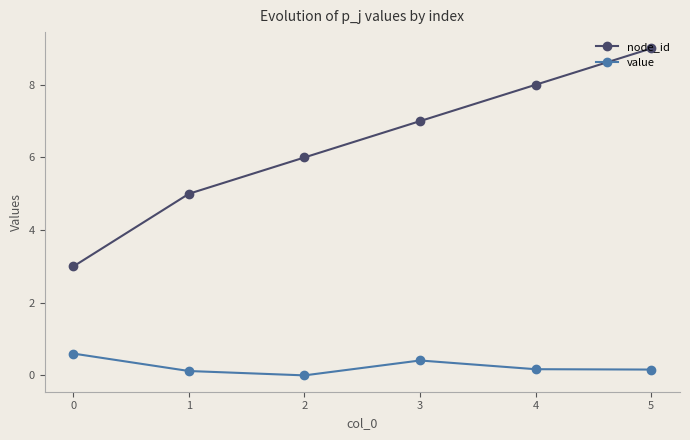

What is the minimum value for node_id?

3.0